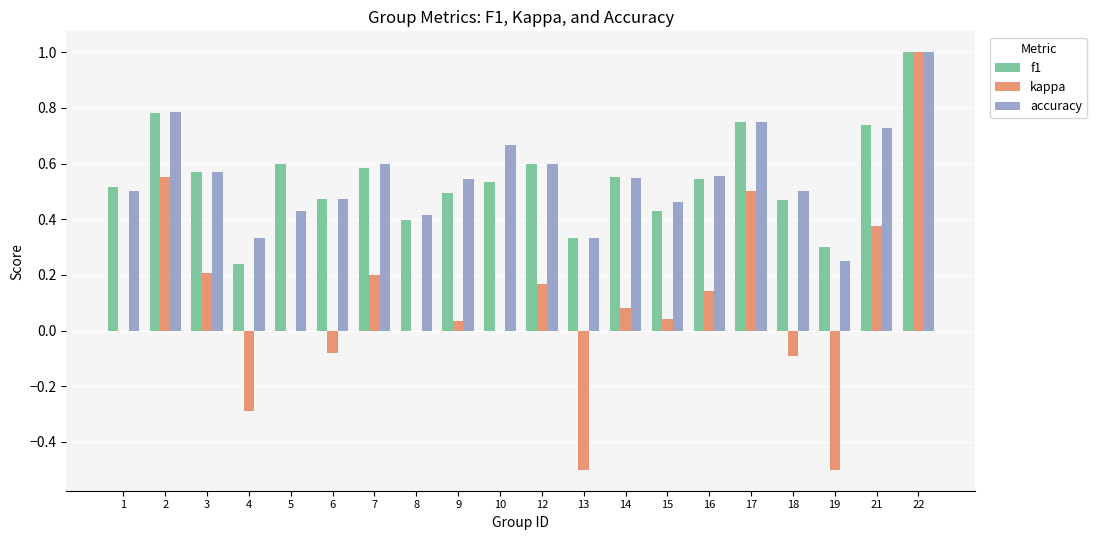

What is the greatest value displayed?

1.0